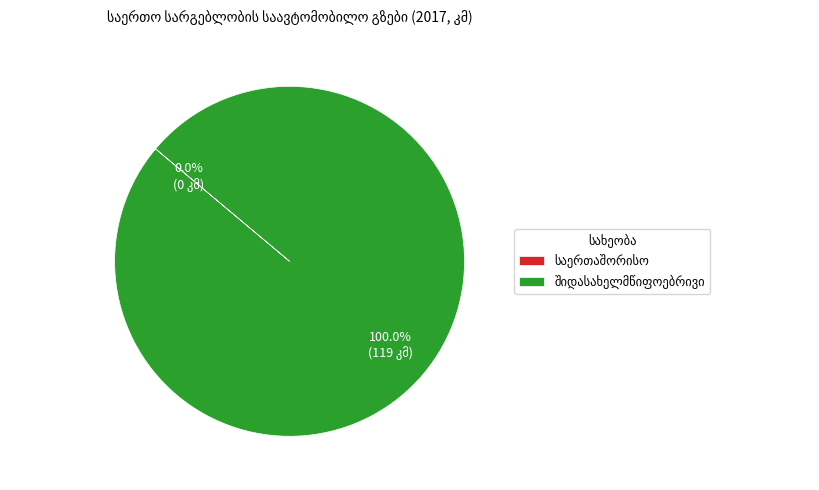

To the nearest percent, what is the difference between the largest and smallest slice percentages?

100%